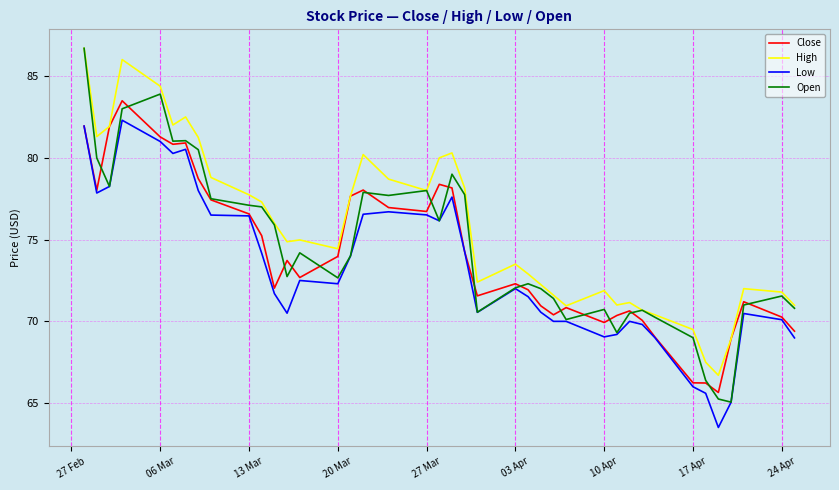

True or false: Low and High cross at least once.

False